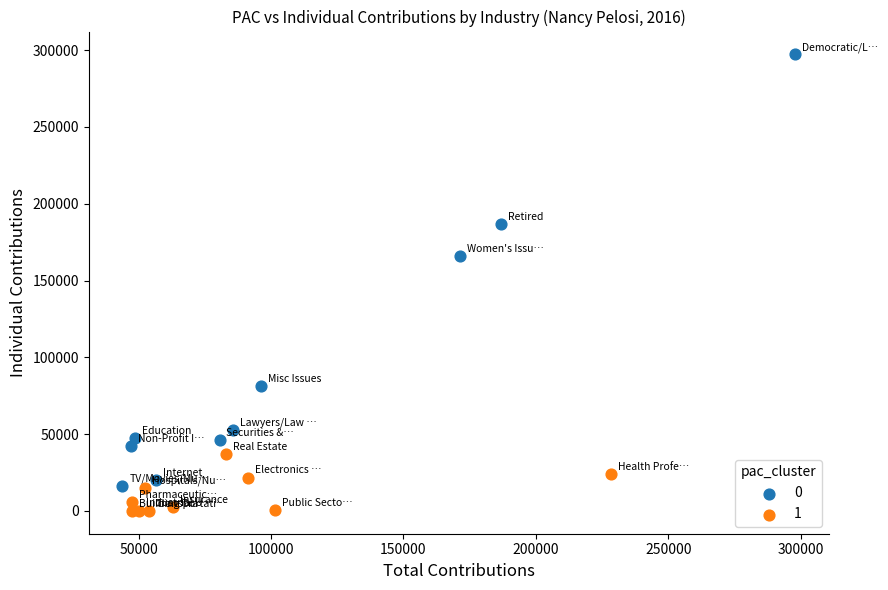

What are all the series names shown in the legend?

0, 1